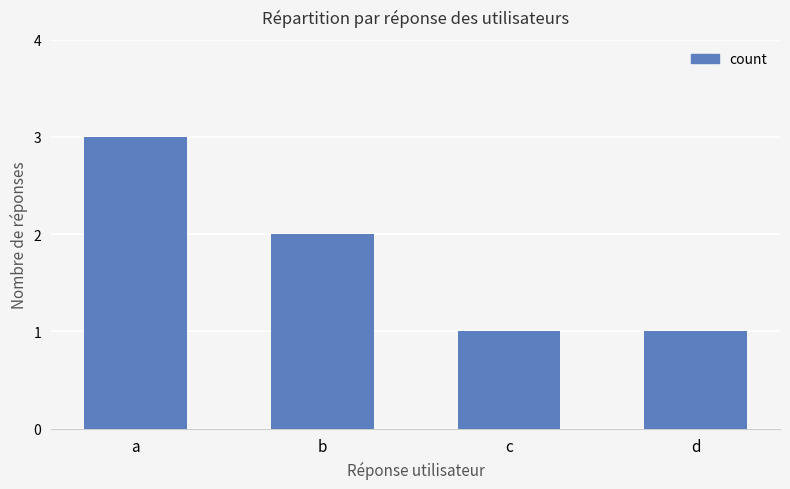

How many data points are less than 2?

2